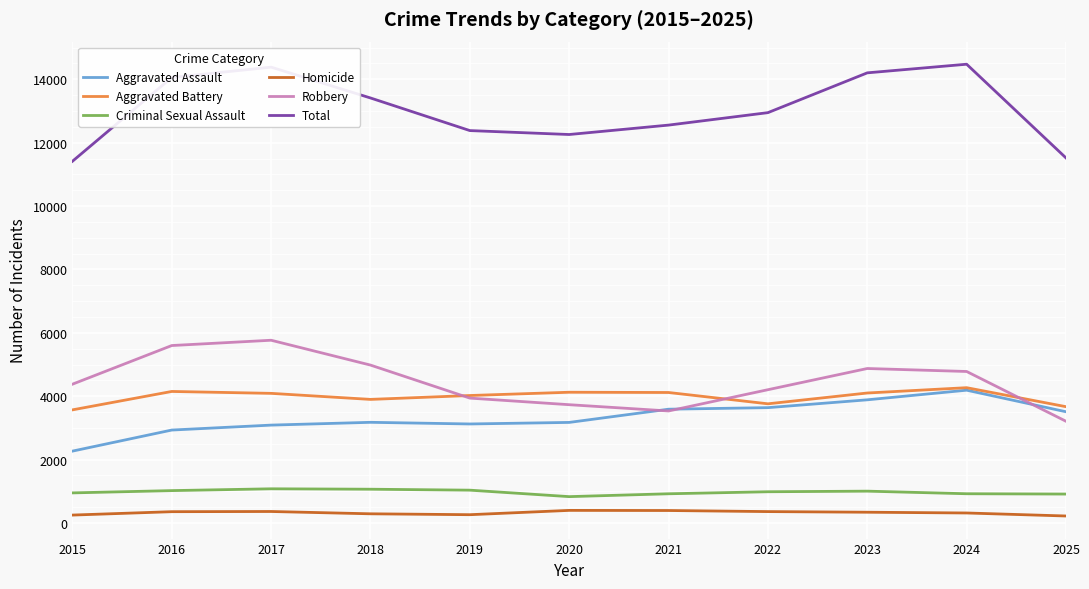

Which series has the widest spread of values?

Total